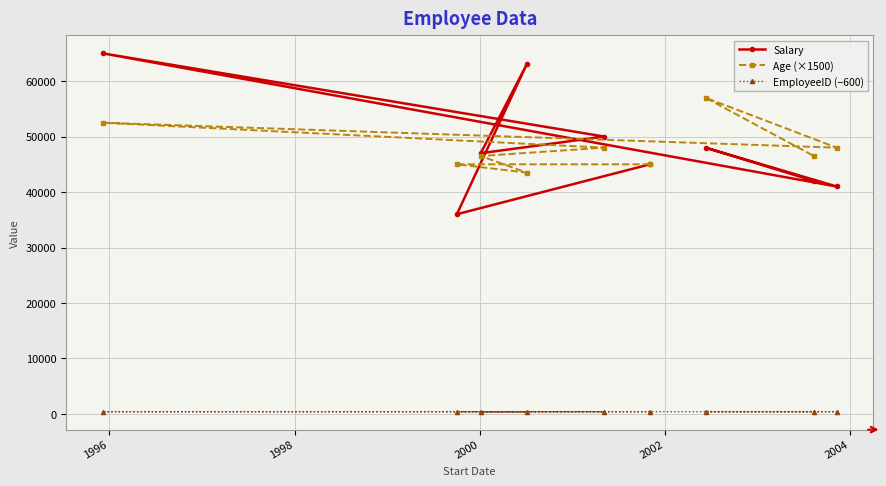

Is this an area chart (filled region under the line)?

No